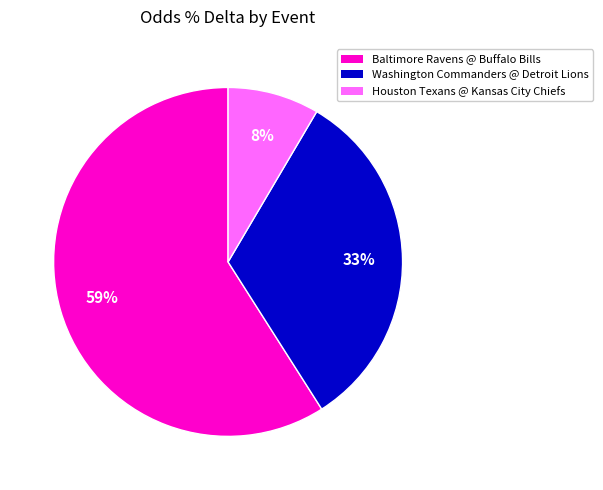

Does any single category account for the majority?

Yes